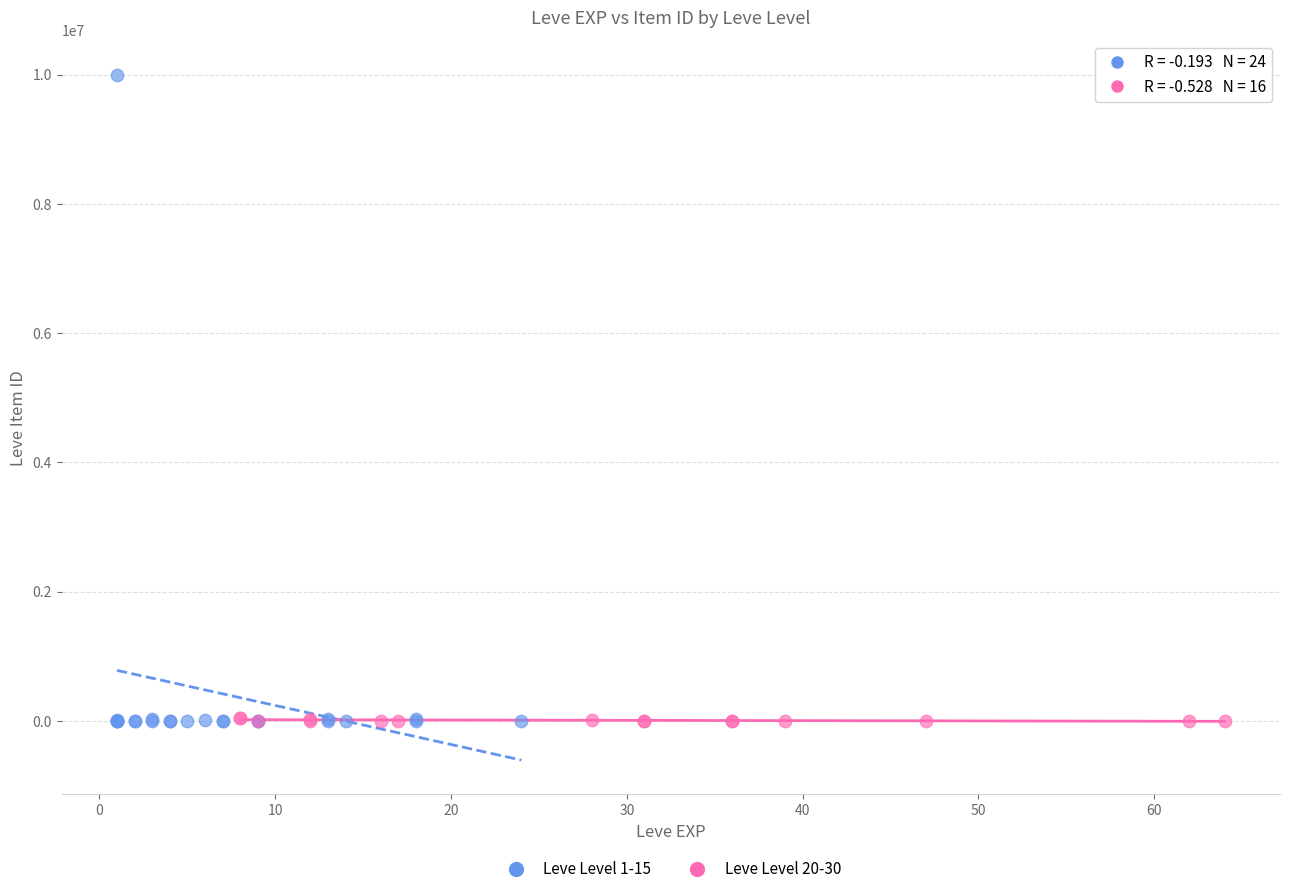

What are all the series names shown in the legend?

Leve Level 1-15, Leve Level 20-30